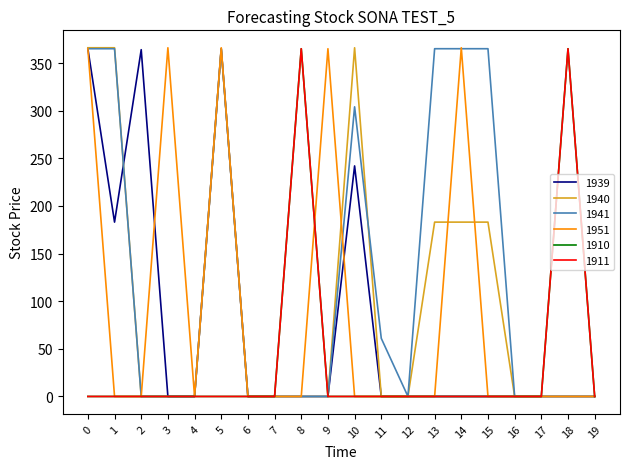

Does the chart have visible grid lines?

No